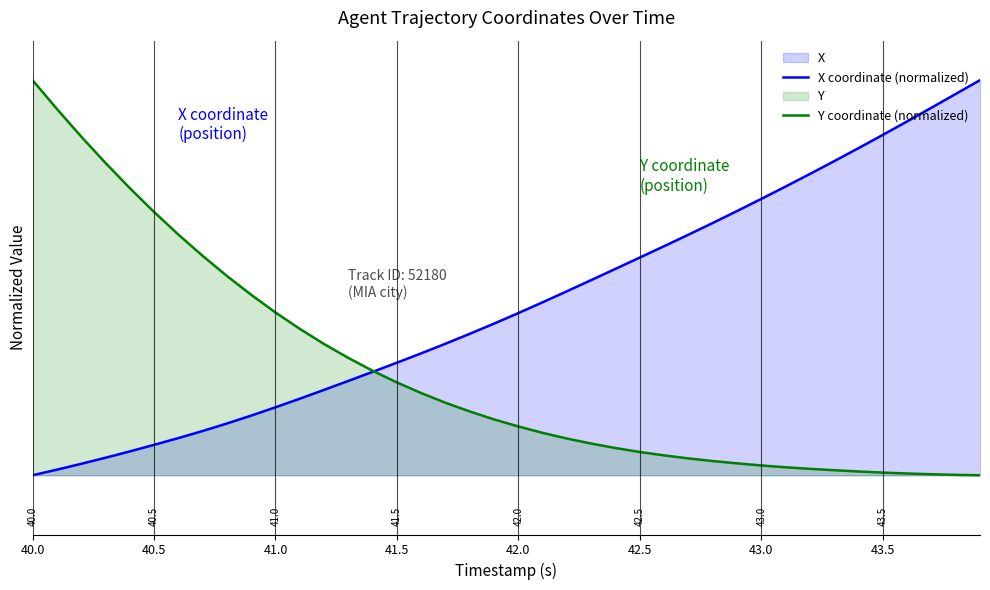

Which series has the widest spread of values?

X coordinate (normalized)